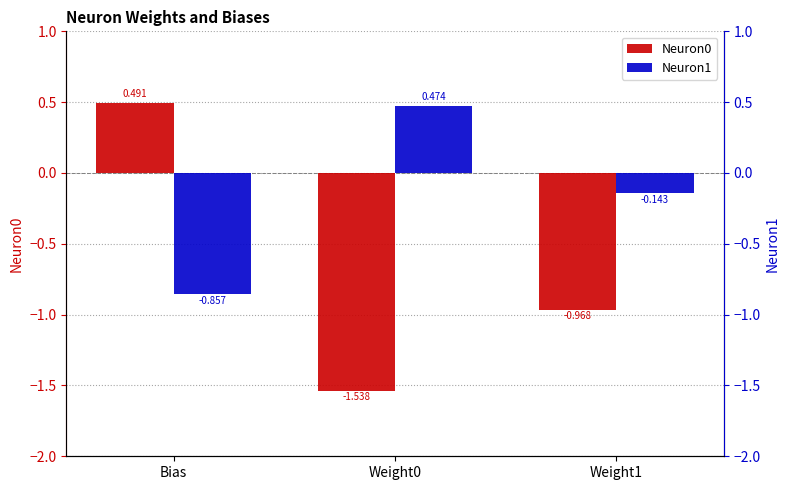

What is the total value across all series at Weight0?

-1.1